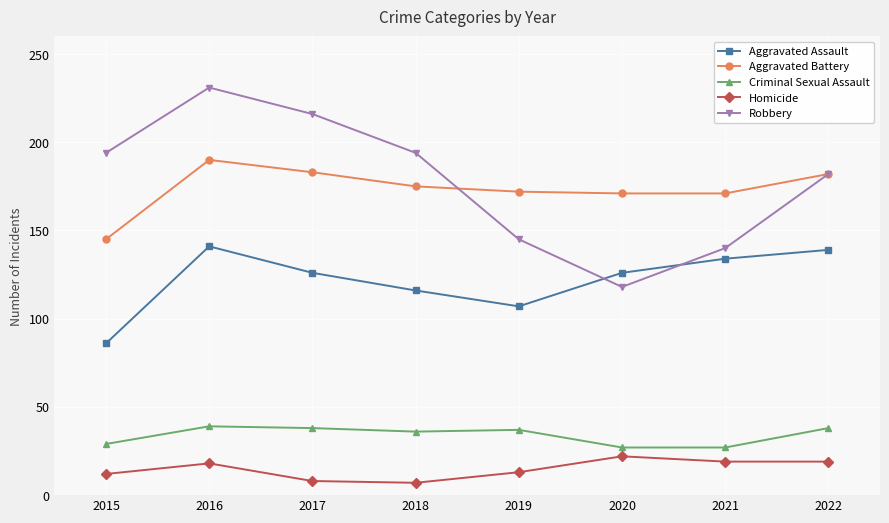

What is the sum of all Homicide values?

118